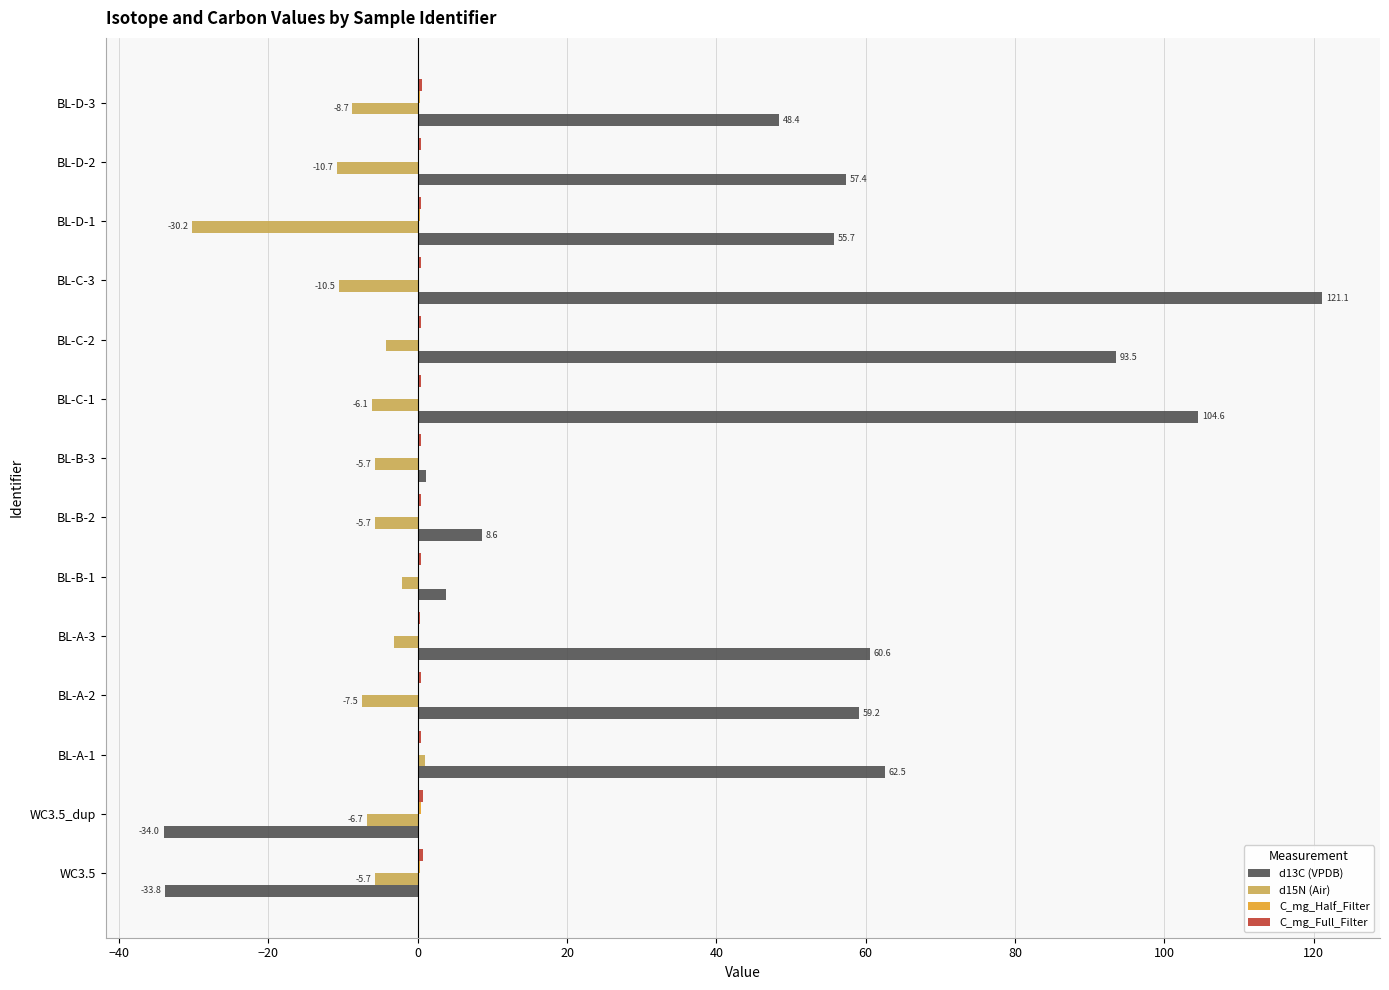

Is the value of d13C (VPDB) at WC3.5_dup greater than the value of d15N (Air) at BL-D-1?

No